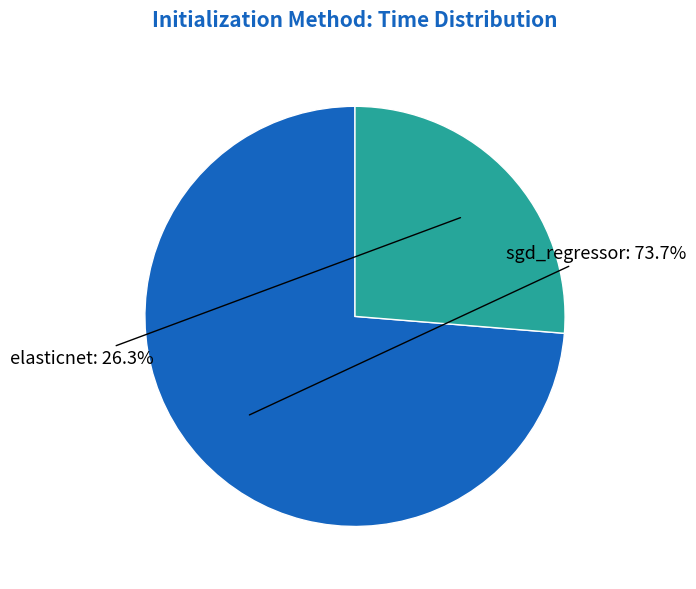

Is there a majority slice in this chart?

Yes